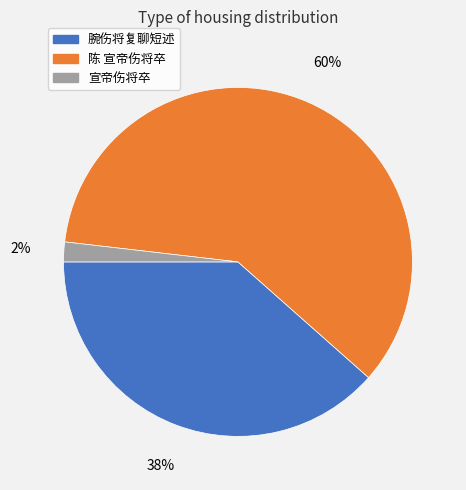

What is the majority slice?

陈 宣帝伤将卒